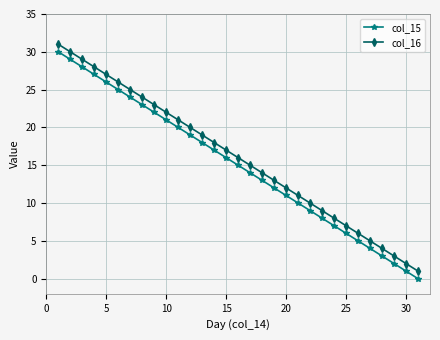

Reading left to right, what are all the values shown in this chart?

col_15: 30	29	28	27	26	25	24	23	22	21	20	19	18	17	16	15	14	13	12	11	10	9	8	7	6	5	4	3	2	1	0
col_16: 31	30	29	28	27	26	25	24	23	22	21	20	19	18	17	16	15	14	13	12	11	10	9	8	7	6	5	4	3	2	1